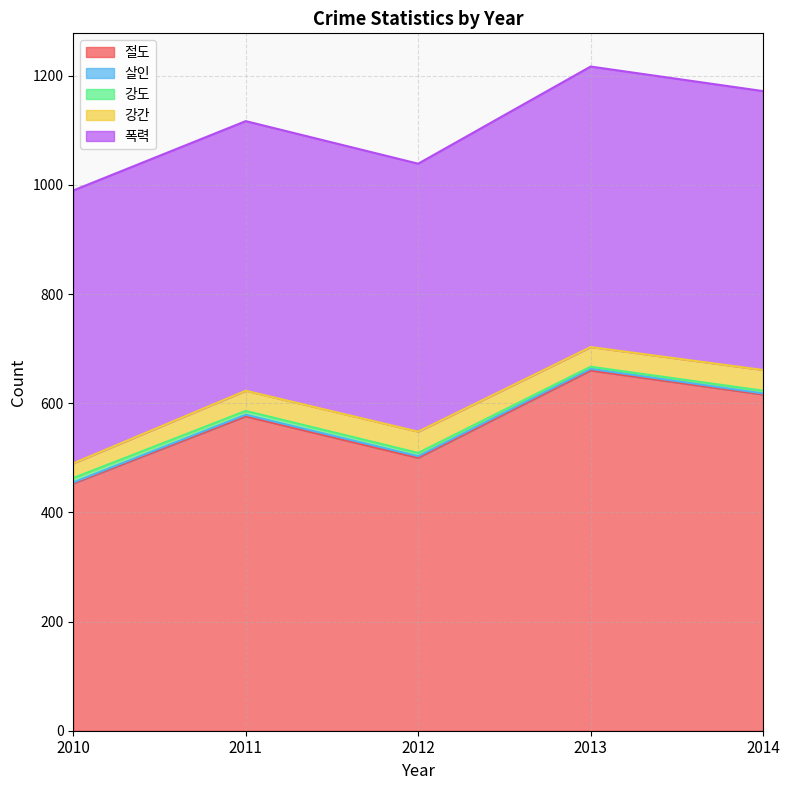

Is it true that 살인 equals 3 at 2012?

True